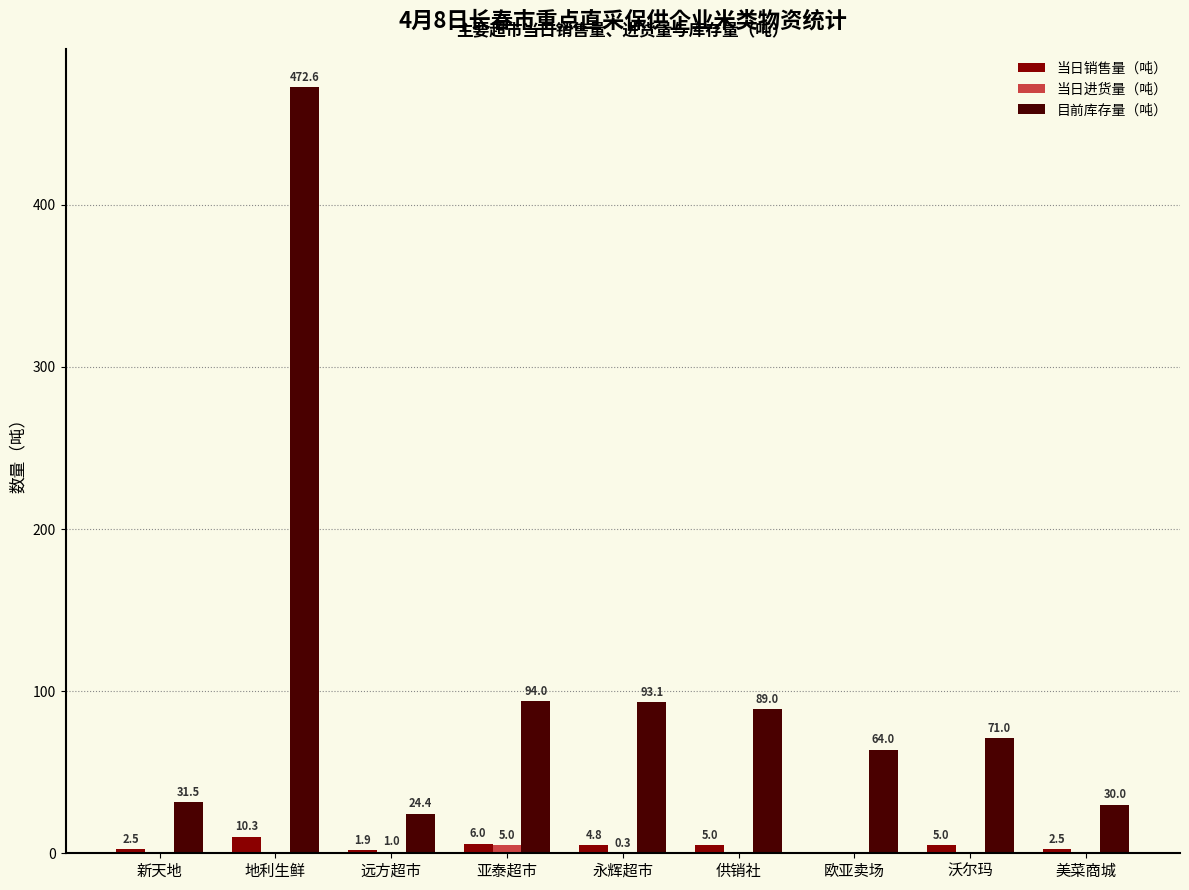

What is the sum of all 当日销售量（吨） values?

38.0